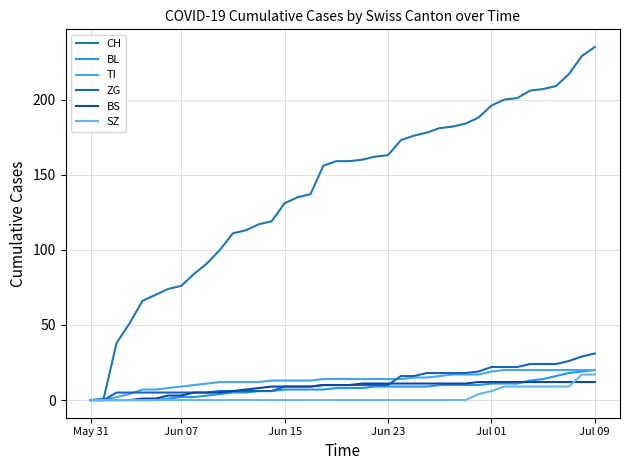

Does the chart have visible grid lines?

Yes